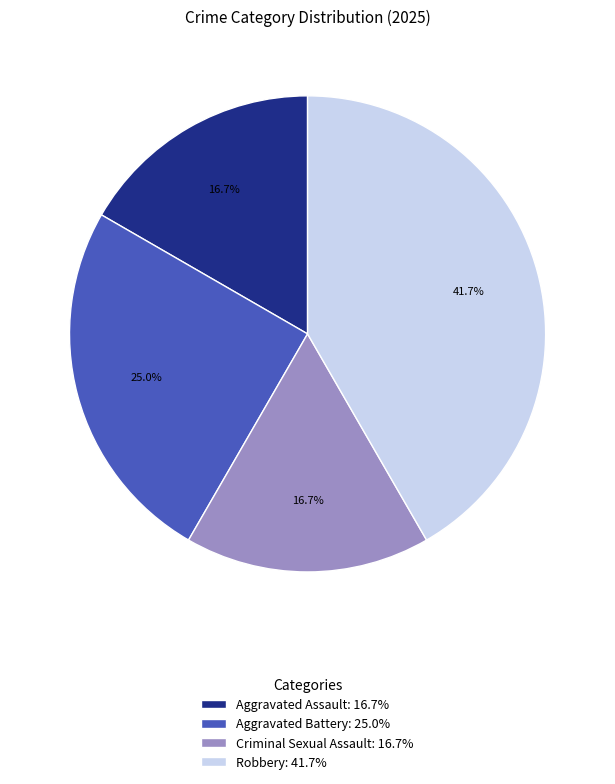

Approximately how many times larger is the value at Robbery: 41.7% compared to Aggravated Assault: 16.7%?

2.5